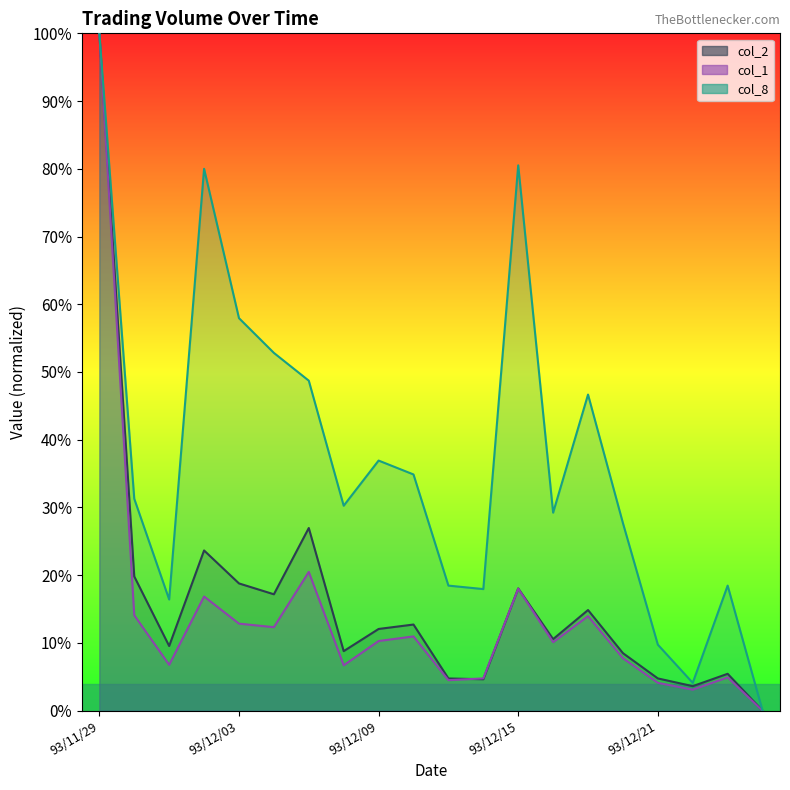

At how many categories does at least one series exceed 76?

3